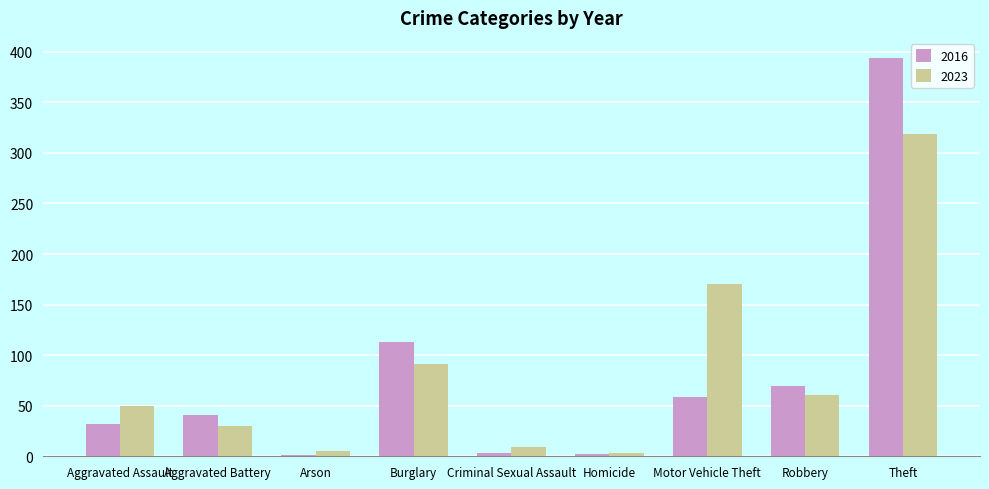

Which series changed the most between Aggravated Battery and Criminal Sexual Assault?

2016